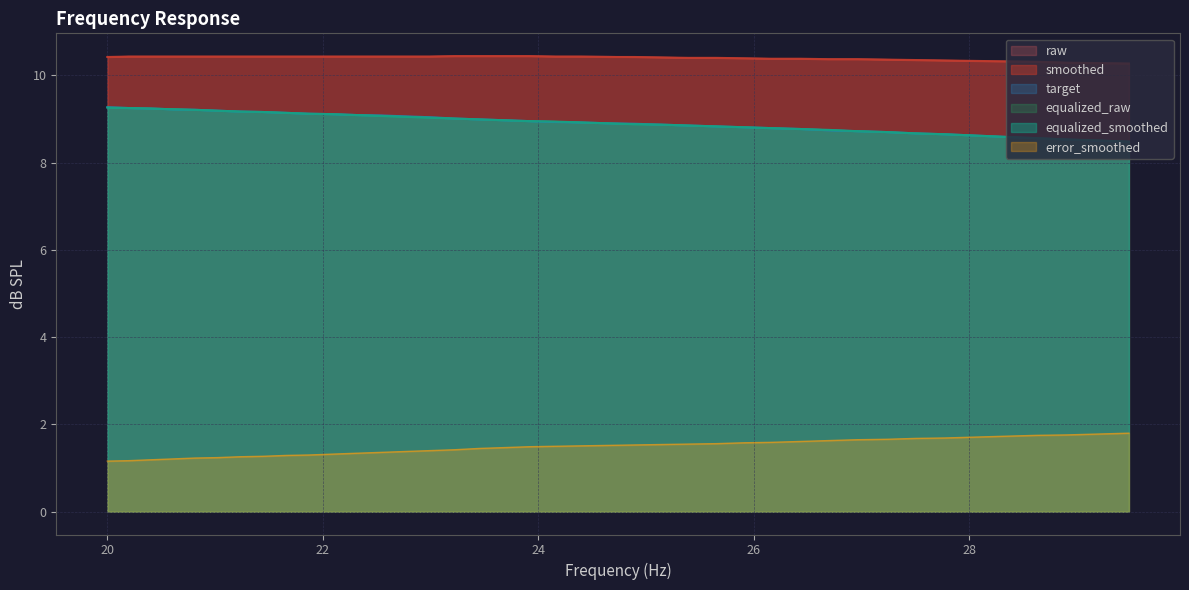

True or false: smoothed and target cross at least once.

False